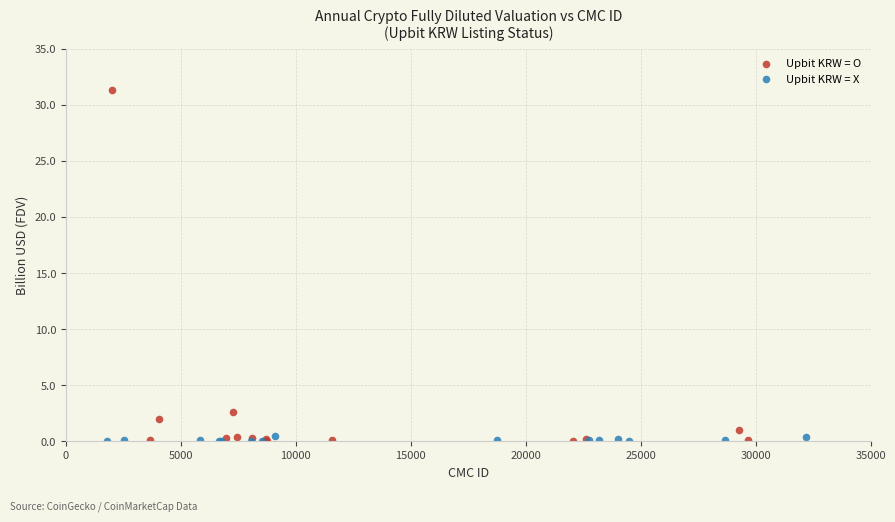

Which series contains the highest Y value?

Upbit KRW = O